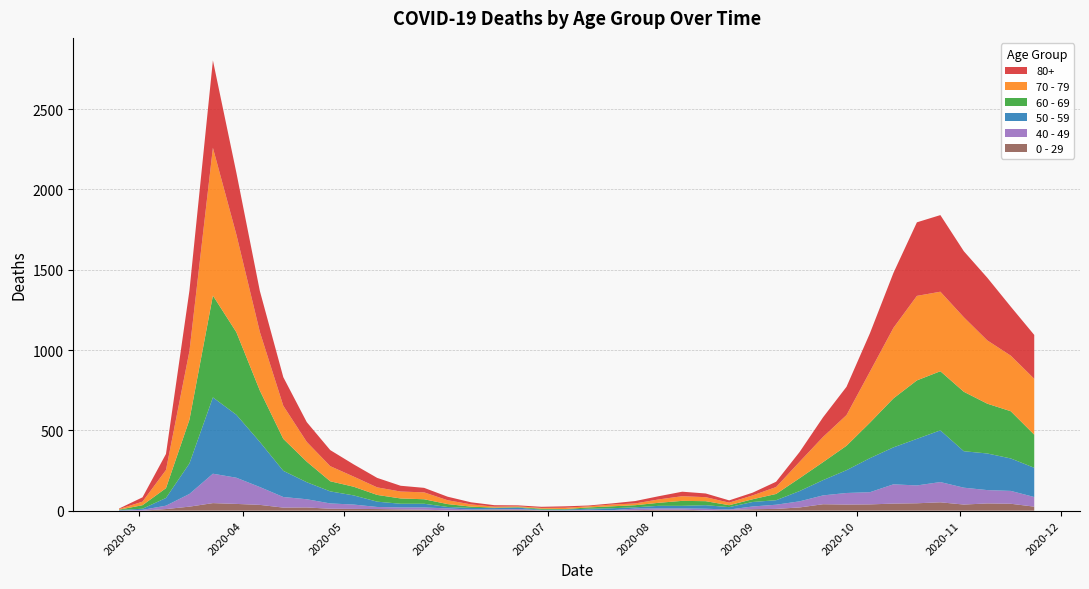

Reading left to right, transcribe all the data shown in this chart.

80+: 3	27	100	377	544	385	255	178	123	100	76	59	36	28	22	13	9	6	7	9	5	7	15	20	28	23	14	17	33	61	122	176	239	342	458	477	411	390	305	273
70 - 79: 4	22	113	427	920	608	365	206	123	94	63	47	43	43	24	14	6	5	5	8	7	11	11	21	29	25	16	24	43	102	157	191	318	439	526	495	464	394	346	348
60 - 69: 2	22	61	272	634	514	320	199	128	63	54	42	33	28	18	8	3	3	6	3	8	12	13	19	31	25	12	17	39	80	112	152	221	305	364	368	370	310	294	206
50 - 59: 3	7	48	190	475	392	281	163	106	75	57	33	23	23	9	10	8	9	3	5	6	12	8	16	16	22	15	28	28	64	95	142	212	230	290	322	227	228	202	182
40 - 49: 0	5	21	79	183	163	111	66	51	33	27	13	12	14	12	3	2	5	1	1	4	2	10	8	8	10	2	17	26	38	55	72	76	120	111	126	105	83	80	60
0 - 29: 1	0	10	25	47	42	36	19	20	12	11	10	8	6	2	4	6	5	2	1	2	1	3	6	6	2	5	9	11	20	40	38	39	44	46	52	38	45	43	25